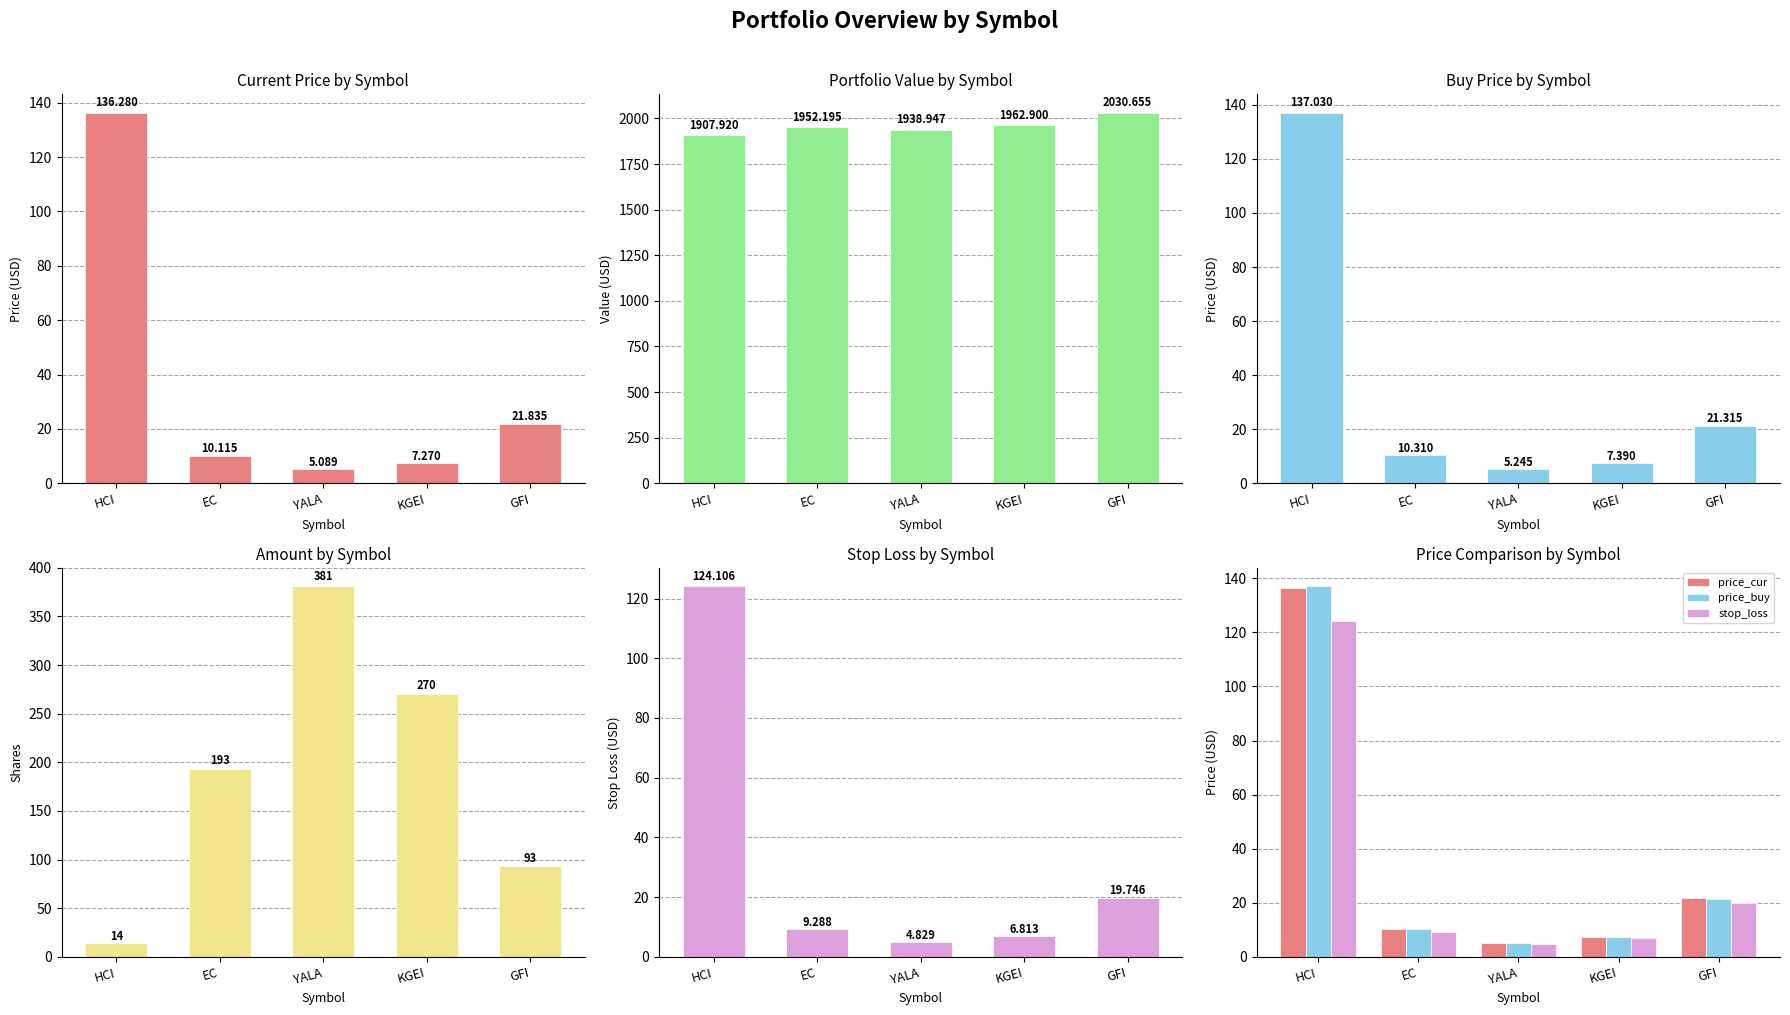

At which label does value first exceed 1952?

EC